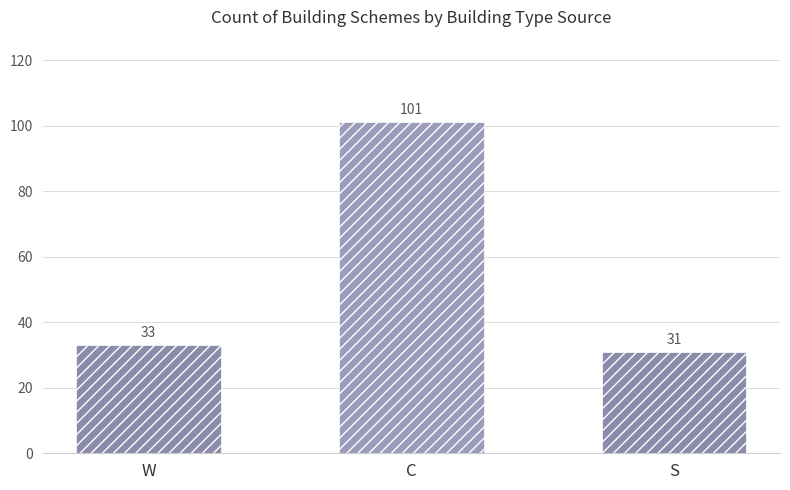

Which has a higher value, S or C?

C